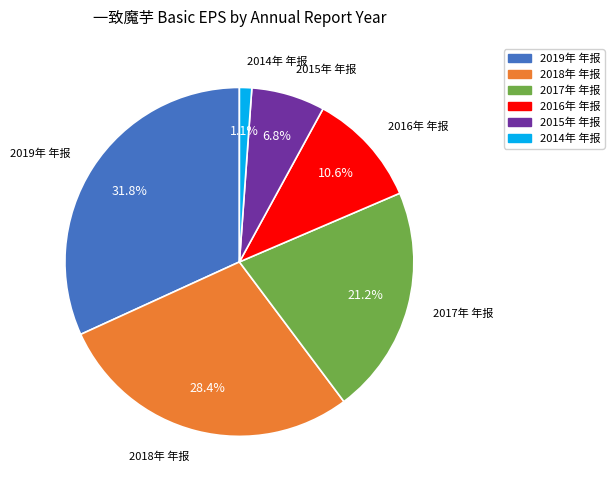

Is it true that 2016年 年报 is 24% of the pie?

False